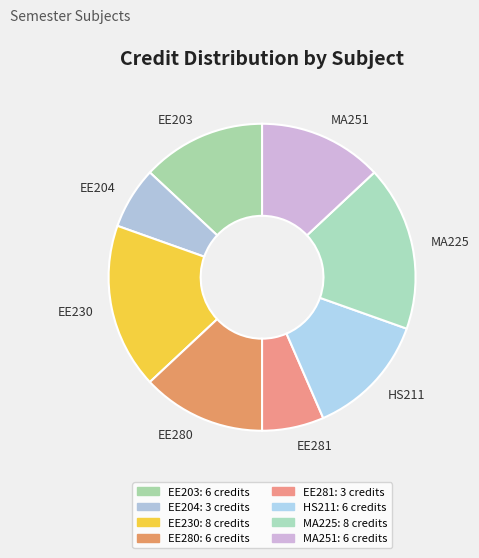

Do MA225 and EE280 together represent more than half of the pie?

No